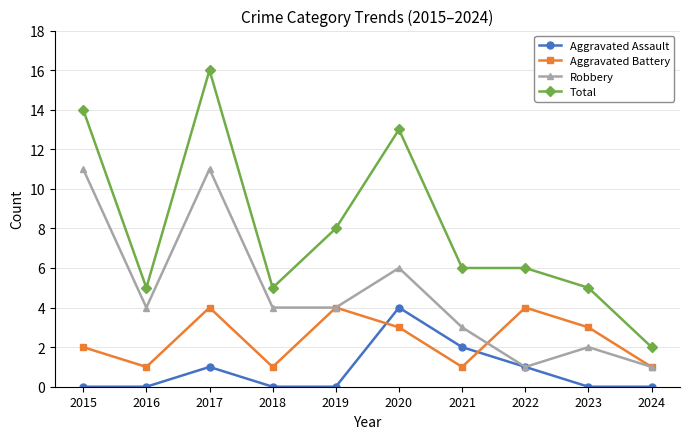

True or false: Total and Robbery cross at least once.

False